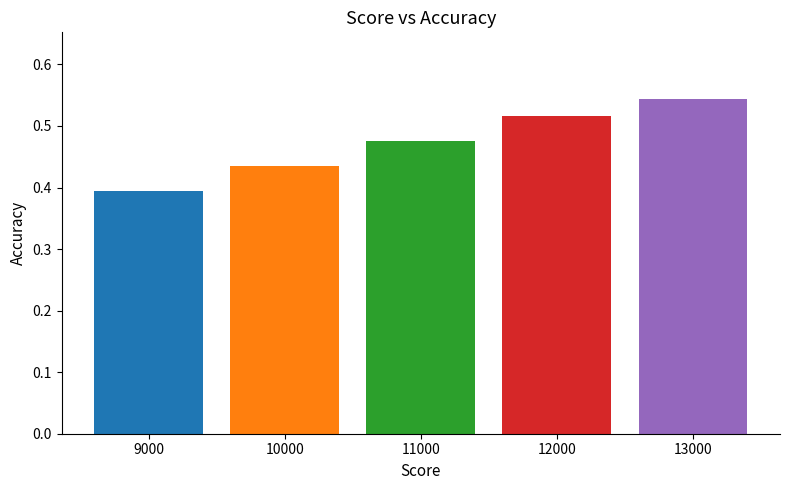

What is the change in value from 10000 to 12000?

+0.1